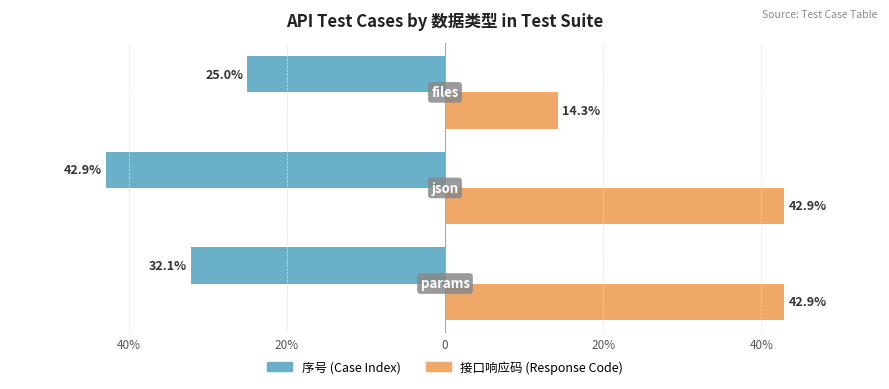

What are all the series names shown in the legend?

序号 (Case Index), 接口响应码 (Response Code)